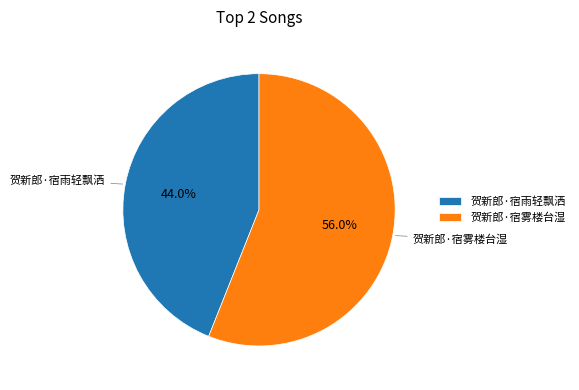

To the nearest percent, what portion does 贺新郎·宿雨轻飘洒 represent?

44%